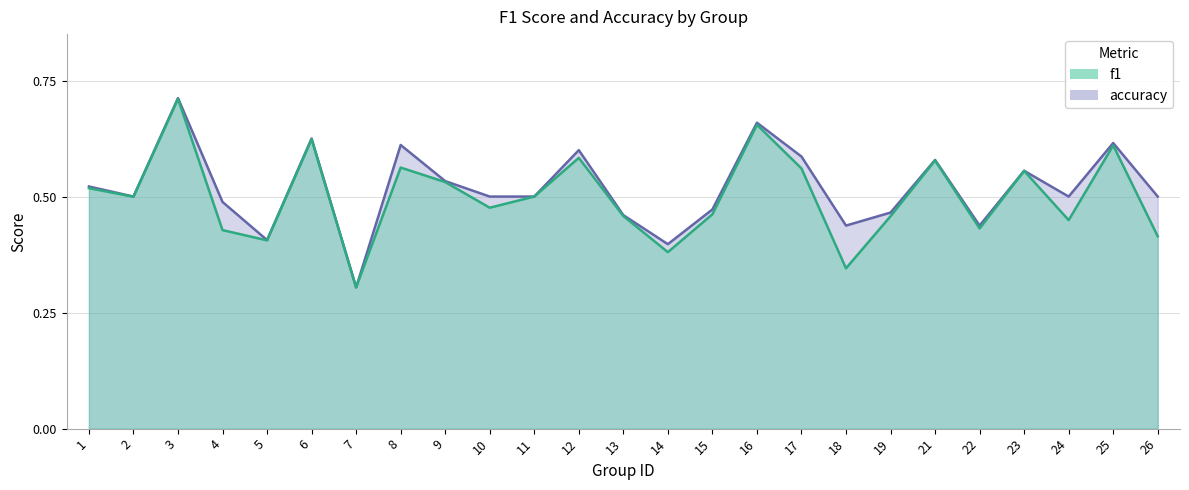

At which category is the sum across all series the highest?

3